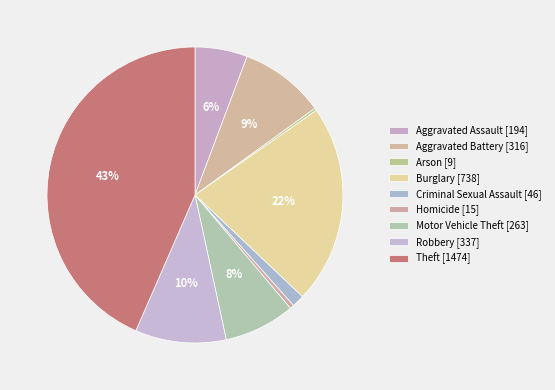

To the nearest percent, what is the combined percentage of Theft and Robbery?

53%